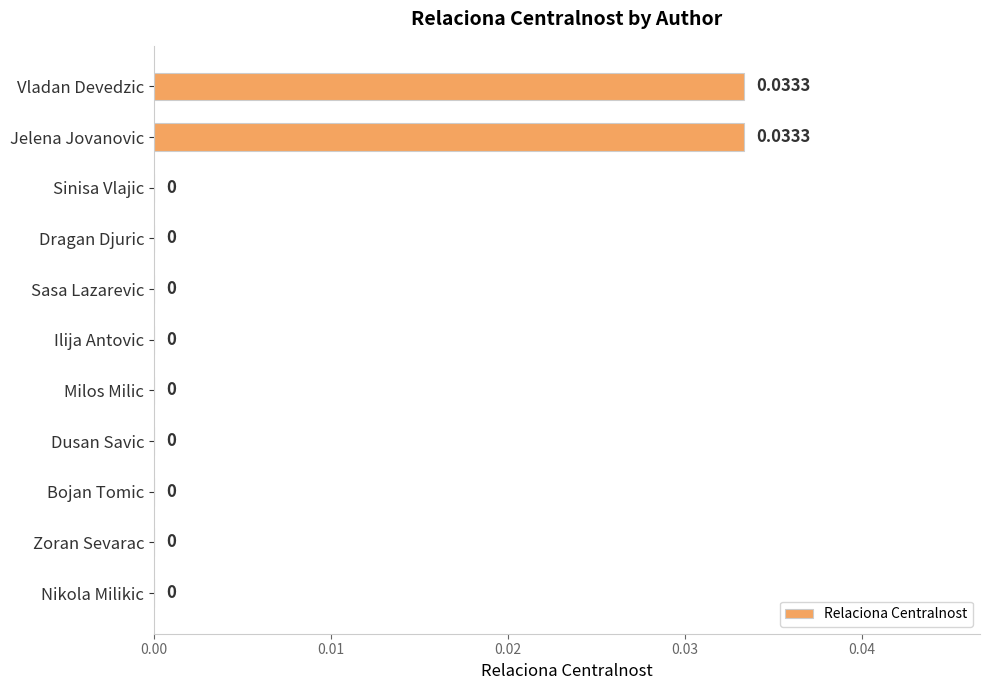

Which has a higher value, Vladan Devedzic or Sasa Lazarevic?

Vladan Devedzic